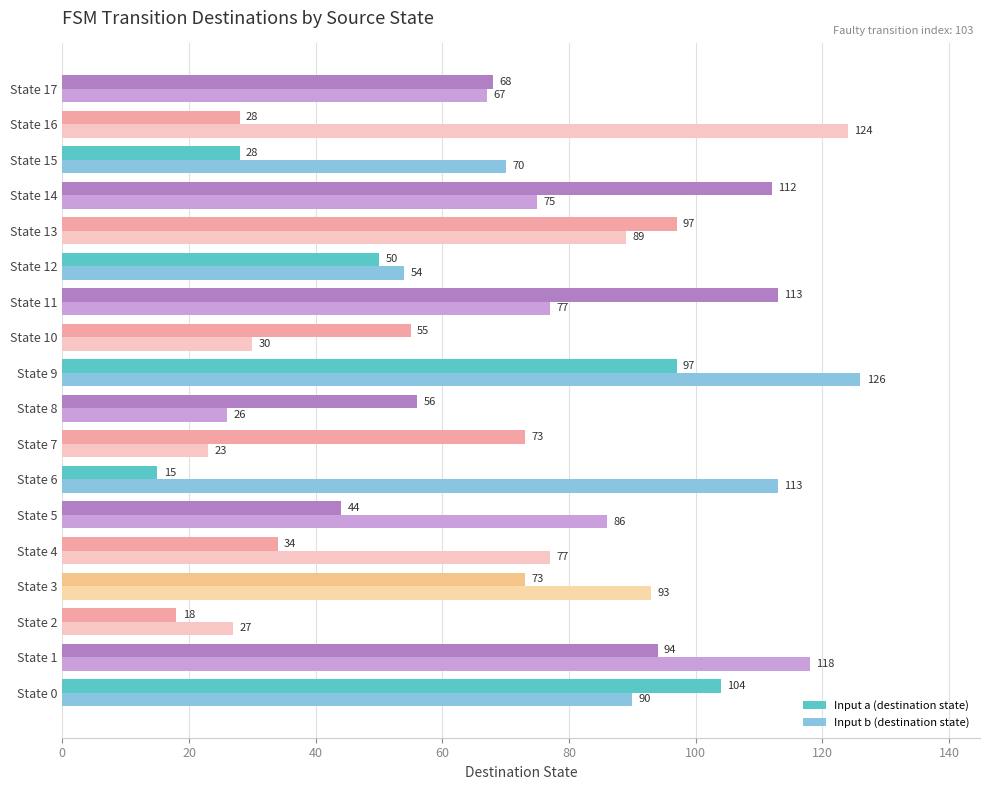

What is the average value of the Input b (destination state) series?

76